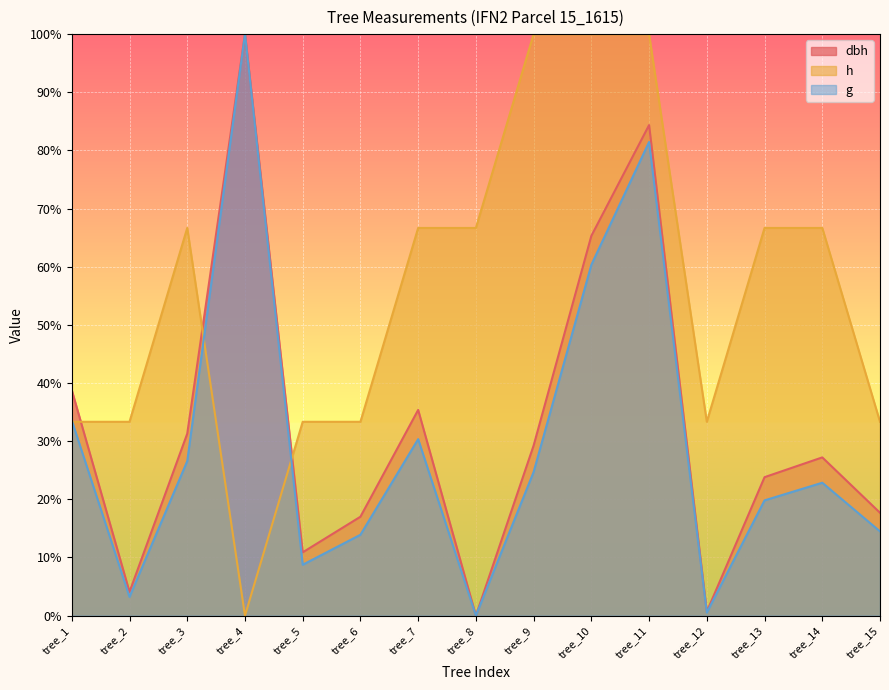

In g, how many points are lower than both neighbors (excluding endpoints)?

4